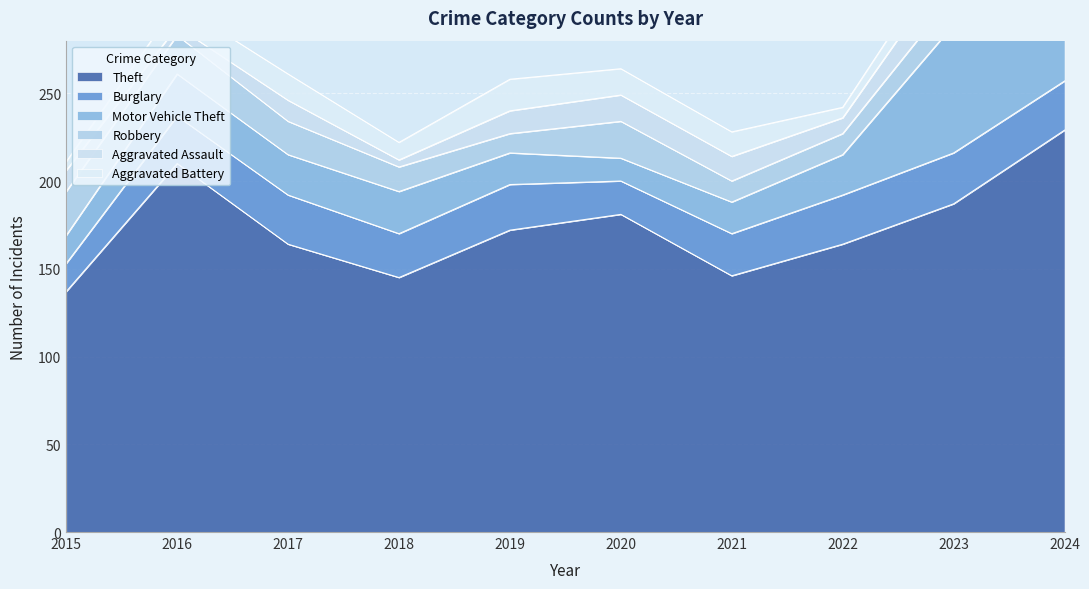

Which has a higher value, 2020 or 2023?

2023